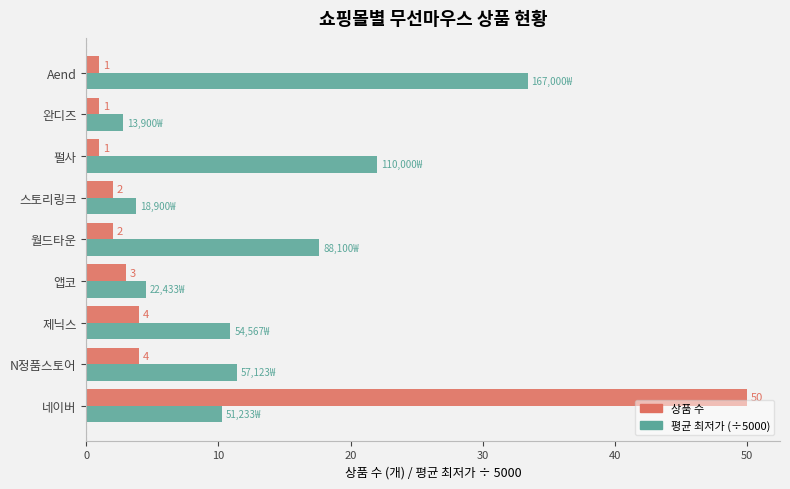

Which series has the largest total across all categories?

평균 최저가 (÷5000)